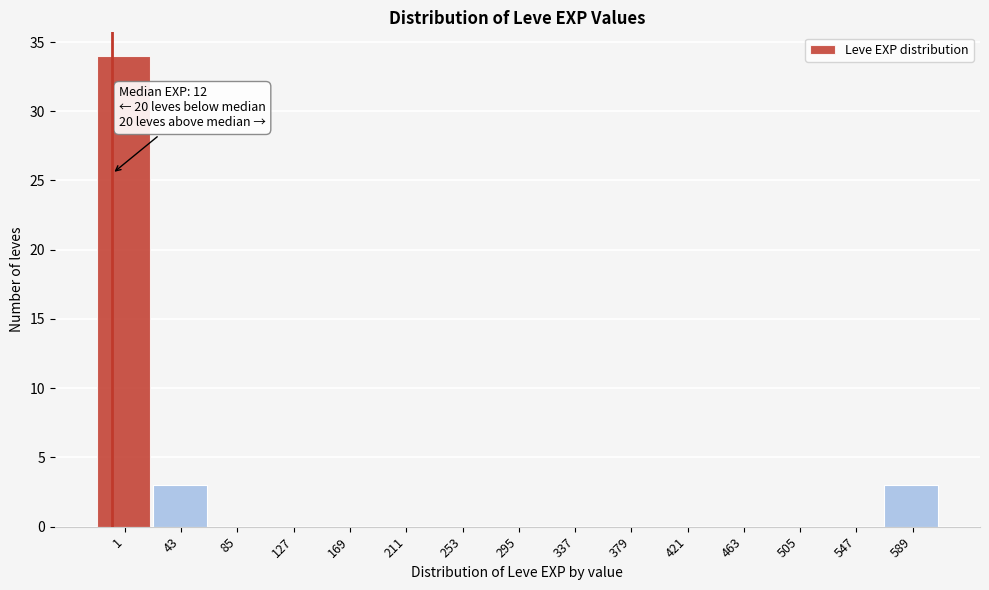

Reading left to right, transcribe all the data shown in this chart.

1=34	43=3	85=0	127=0	169=0	211=0	253=0	295=0	337=0	379=0	421=0	463=0	505=0	547=0	589=3